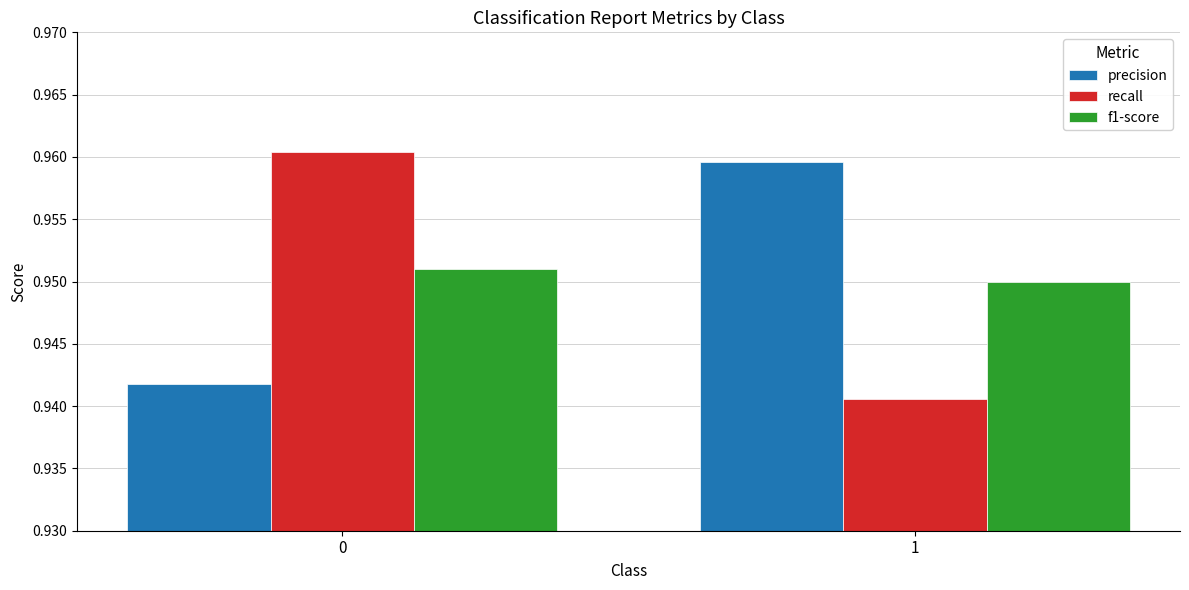

True or false: recall has a value of 1.5 at 0.

False